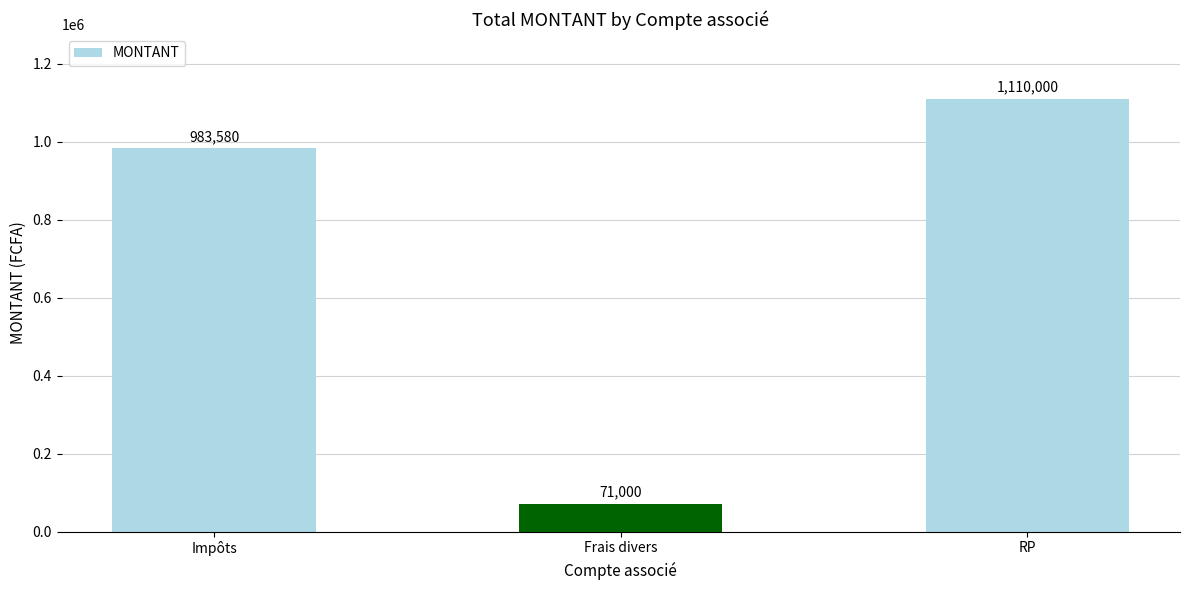

The value at Impôts is 983580. True or false?

True